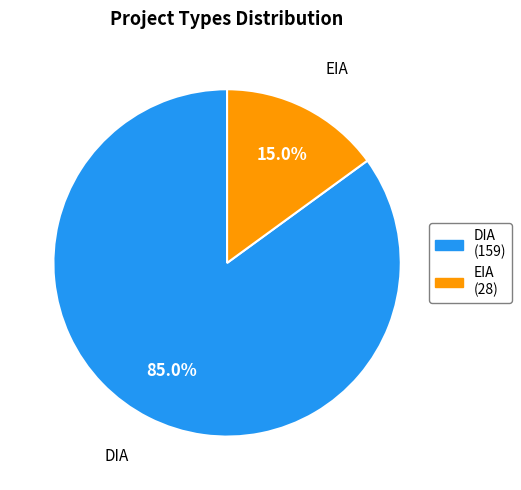

Is there any slice that represents more than half of the pie?

Yes